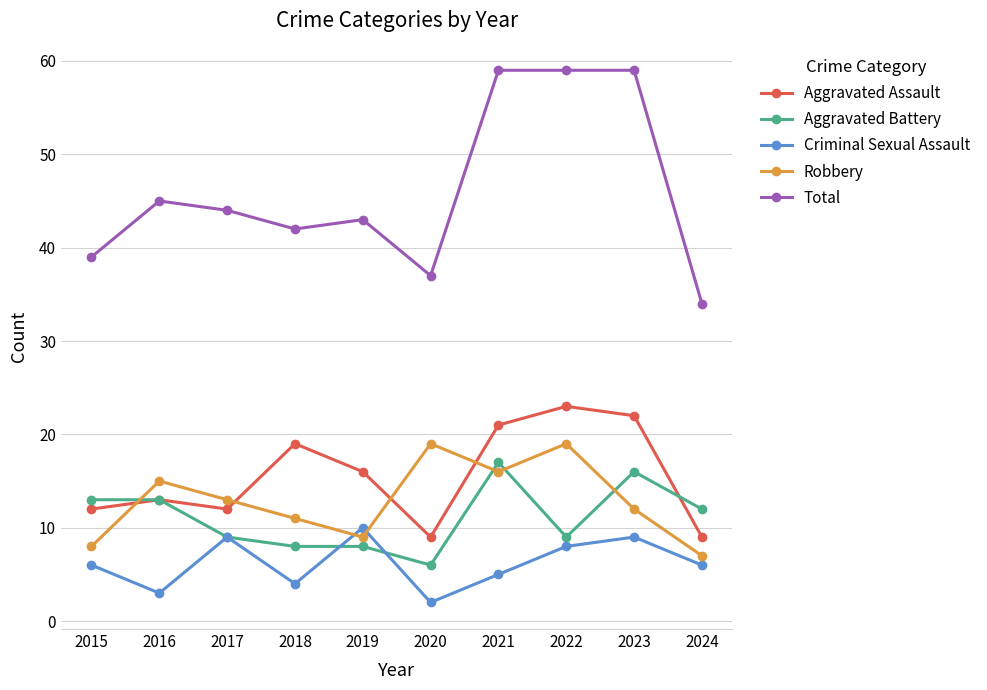

The Total series shows 42 at 2018. True or false?

True